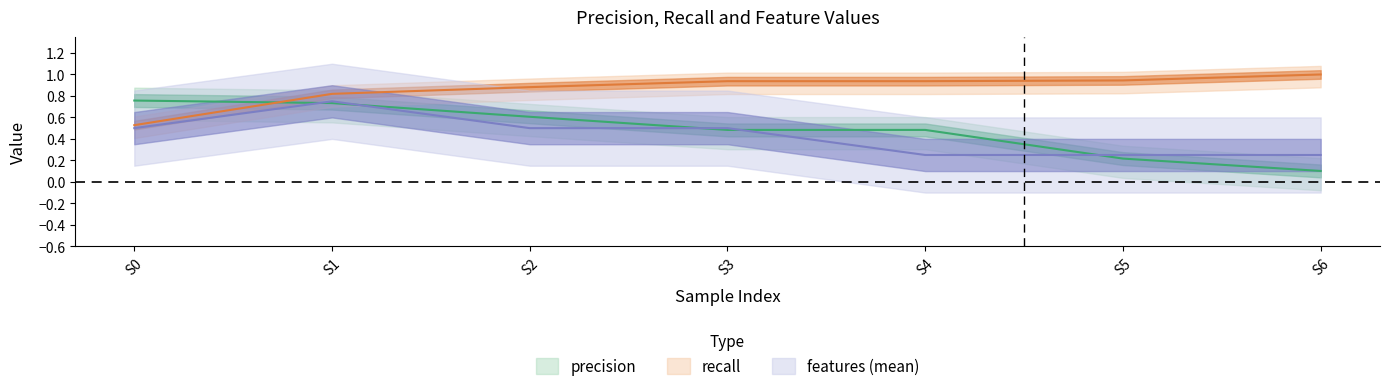

Which series has the largest total across all categories?

recall